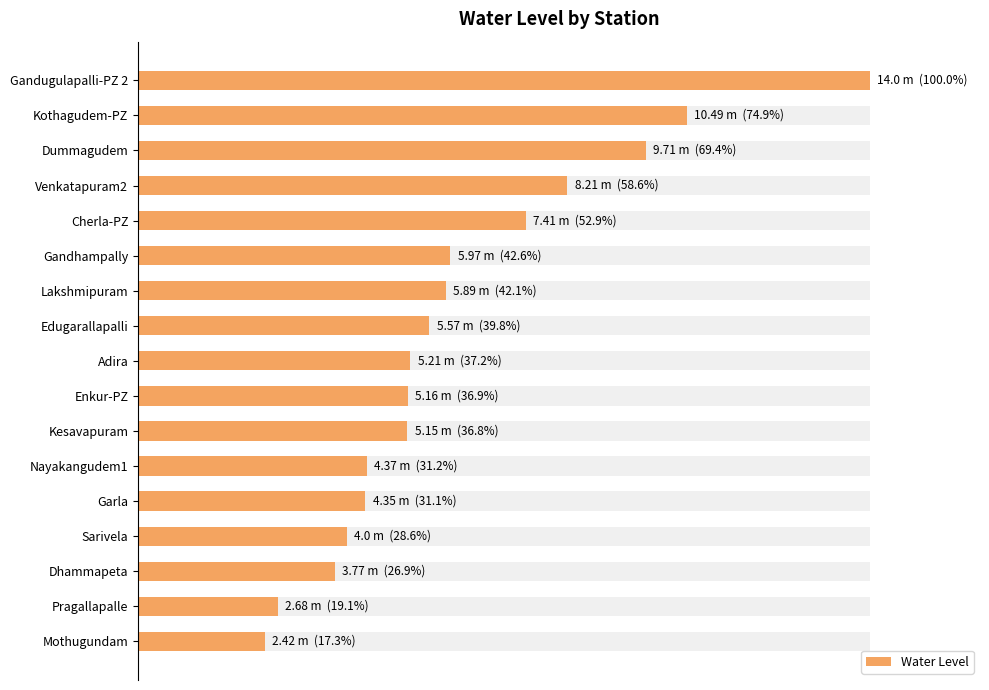

Approximately how many times larger is the value at 12 compared to 15?

1.6